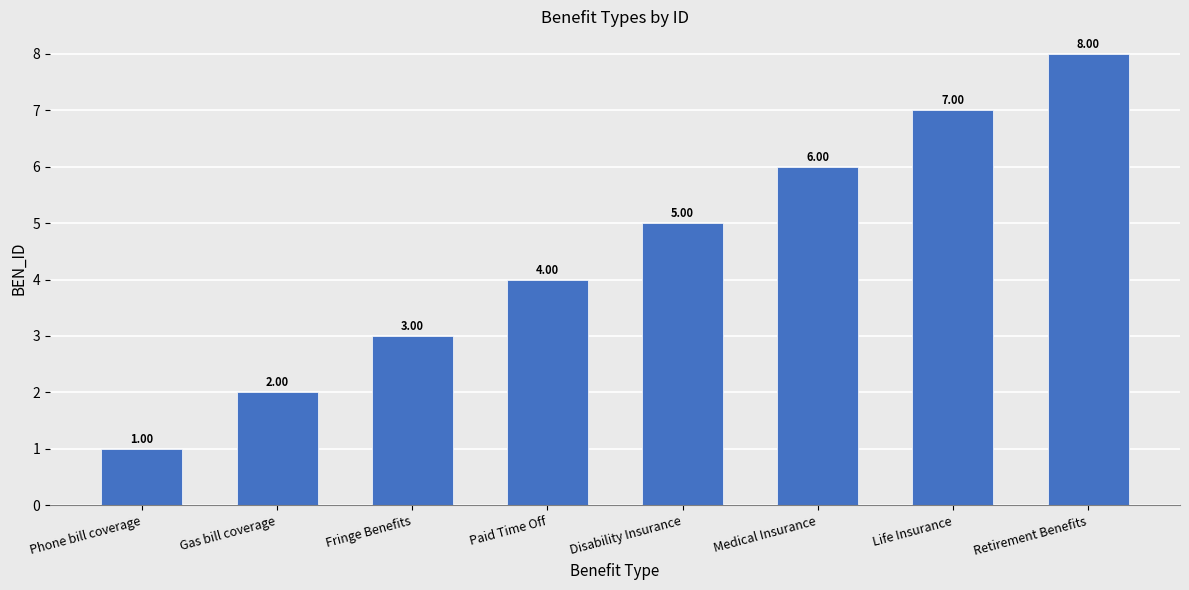

What is the change in value from Fringe Benefits to Medical Insurance?

+3